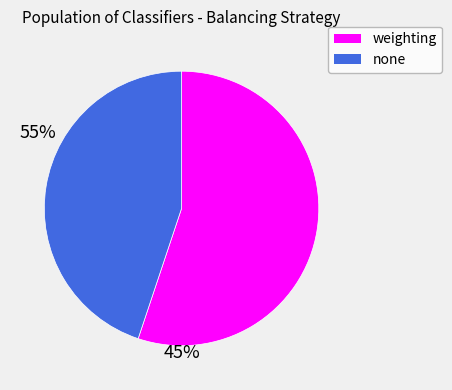

What is the largest slice in the pie chart?

weighting